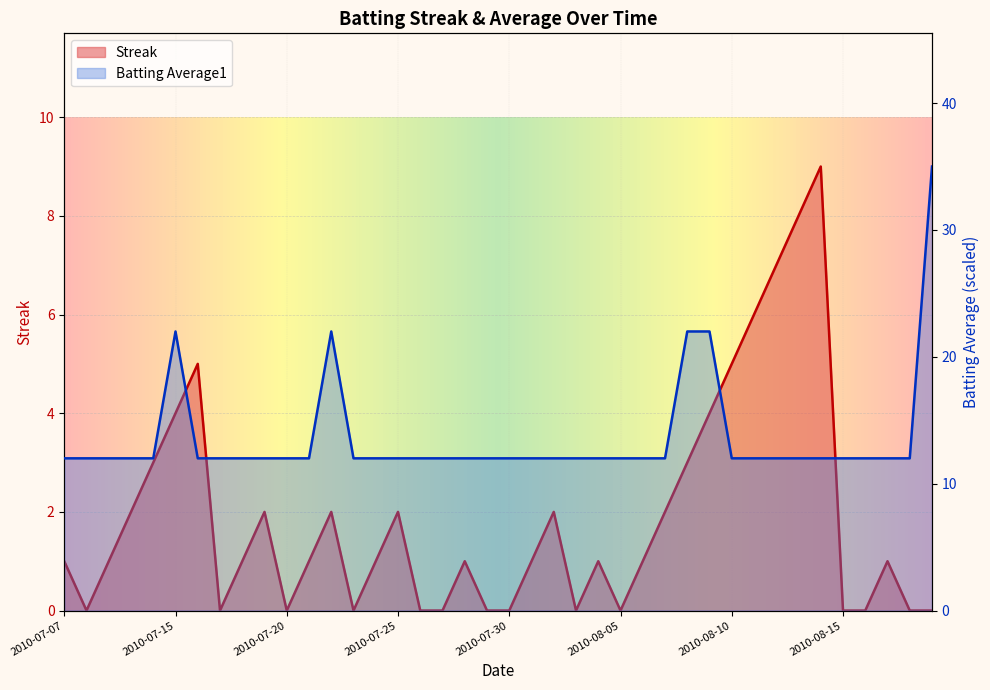

Reading left to right, transcribe all the data shown in this chart.

Streak: 2010-07-07=1.0	2010-07-08=0.0	2010-07-09=1.0	2010-07-10=2.0	2010-07-11=3.0	2010-07-15=4.0	2010-07-16=5.0	2010-07-17=0.0	2010-07-18=1.0	2010-07-19=2.0	2010-07-20=0.0	2010-07-21=1.0	2010-07-22=2.0	2010-07-23=0.0	2010-07-24=1.0	2010-07-25=2.0	2010-07-26=0.0	2010-07-27=0.0	2010-07-28=1.0	2010-07-29=0.0	2010-07-30=0.0	2010-07-31=1.0	2010-08-01=2.0	2010-08-03=0.0	2010-08-04=1.0	2010-08-05=0.0	2010-08-06=1.0	2010-08-07=2.0	2010-08-08=3.0	2010-08-09=4.0	2010-08-10=5.0	2010-08-11=6.0	2010-08-12=7.0	2010-08-13=8.0	2010-08-14=9.0	2010-08-15=0.0	2010-08-16=0.0	2010-08-17=1.0	2010-08-18=0.0	2010-08-19=0.0
Batting Average1: 2010-07-07=12.0	2010-07-08=12.0	2010-07-09=12.0	2010-07-10=12.0	2010-07-11=12.0	2010-07-15=22.0	2010-07-16=12.0	2010-07-17=12.0	2010-07-18=12.0	2010-07-19=12.0	2010-07-20=12.0	2010-07-21=12.0	2010-07-22=22.0	2010-07-23=12.0	2010-07-24=12.0	2010-07-25=12.0	2010-07-26=12.0	2010-07-27=12.0	2010-07-28=12.0	2010-07-29=12.0	2010-07-30=12.0	2010-07-31=12.0	2010-08-01=12.0	2010-08-03=12.0	2010-08-04=12.0	2010-08-05=12.0	2010-08-06=12.0	2010-08-07=12.0	2010-08-08=22.0	2010-08-09=22.0	2010-08-10=12.0	2010-08-11=12.0	2010-08-12=12.0	2010-08-13=12.0	2010-08-14=12.0	2010-08-15=12.0	2010-08-16=12.0	2010-08-17=12.0	2010-08-18=12.0	2010-08-19=35.0